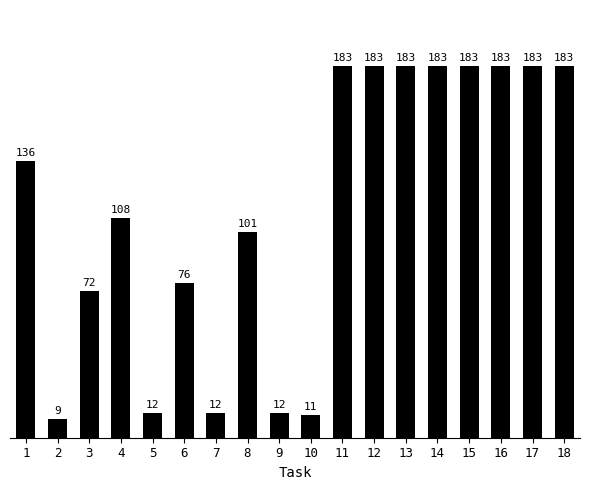

What is the change in value from 10 to 11?

+172